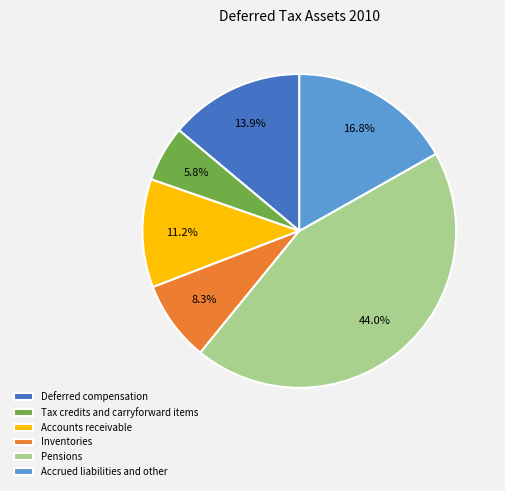

To the nearest percent, what is the difference between the largest and smallest slice percentages?

38%